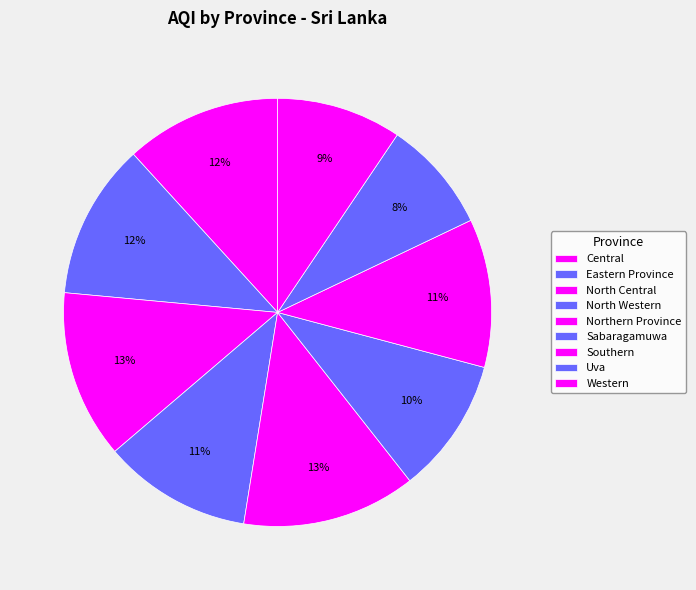

The Northern Province slice represents 13% of the pie. True or false?

True